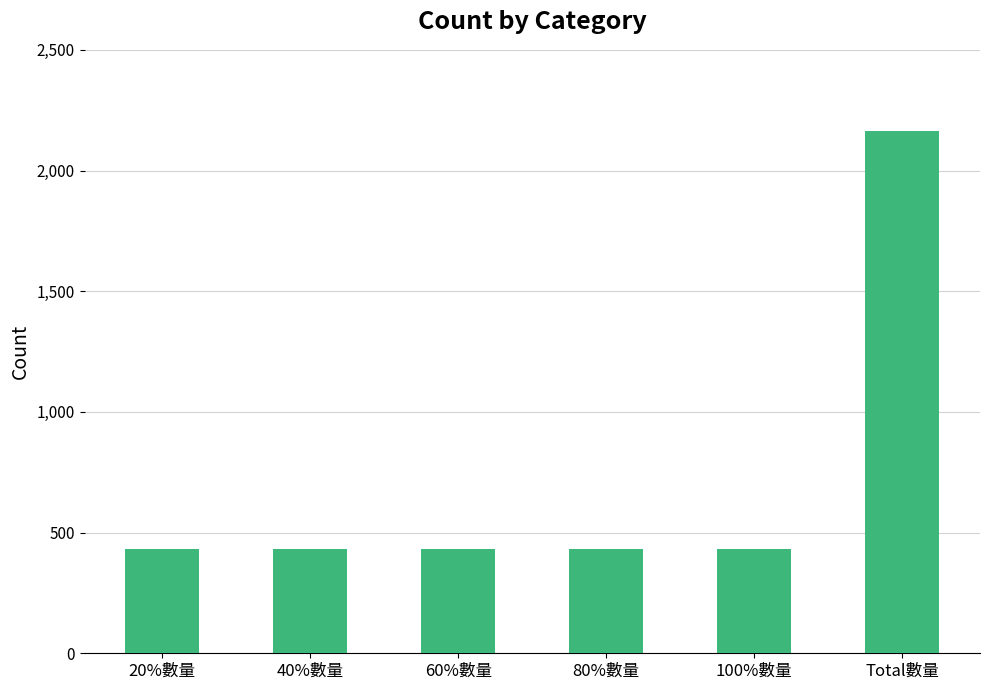

What is the greatest value displayed?

2165